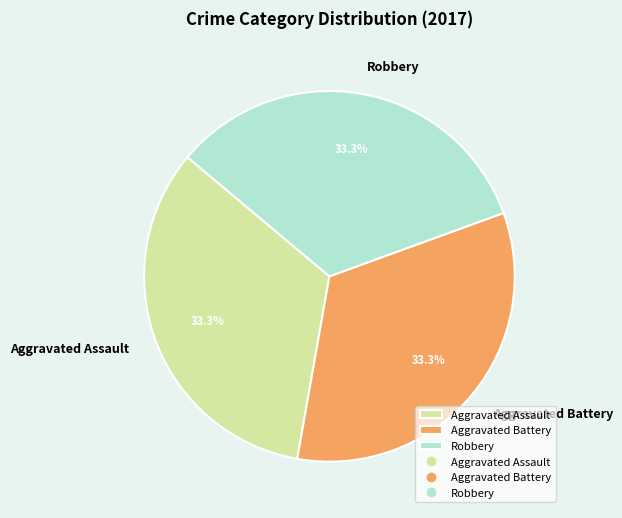

How many segments does this pie chart have?

3